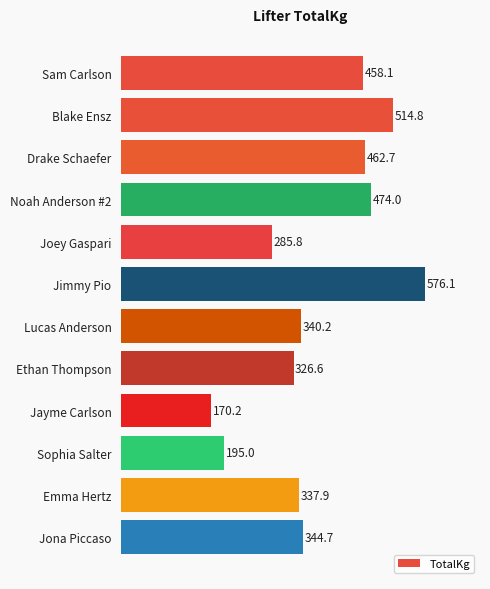

Rank the categories by value from highest to lowest.

Jimmy Pio, Blake Ensz, Noah Anderson #2, Drake Schaefer, Sam Carlson, Jona Piccaso, Lucas Anderson, Emma Hertz, Ethan Thompson, Joey Gaspari, Sophia Salter, Jayme Carlson